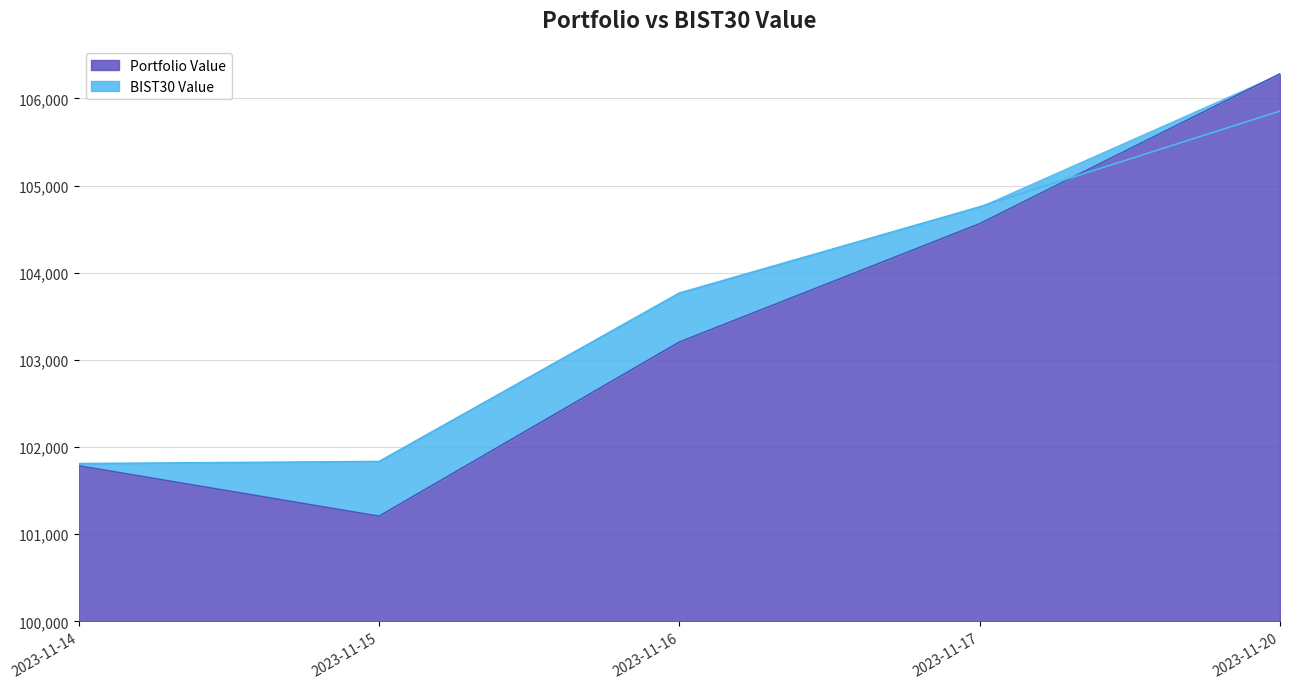

Does the chart have visible grid lines?

Yes